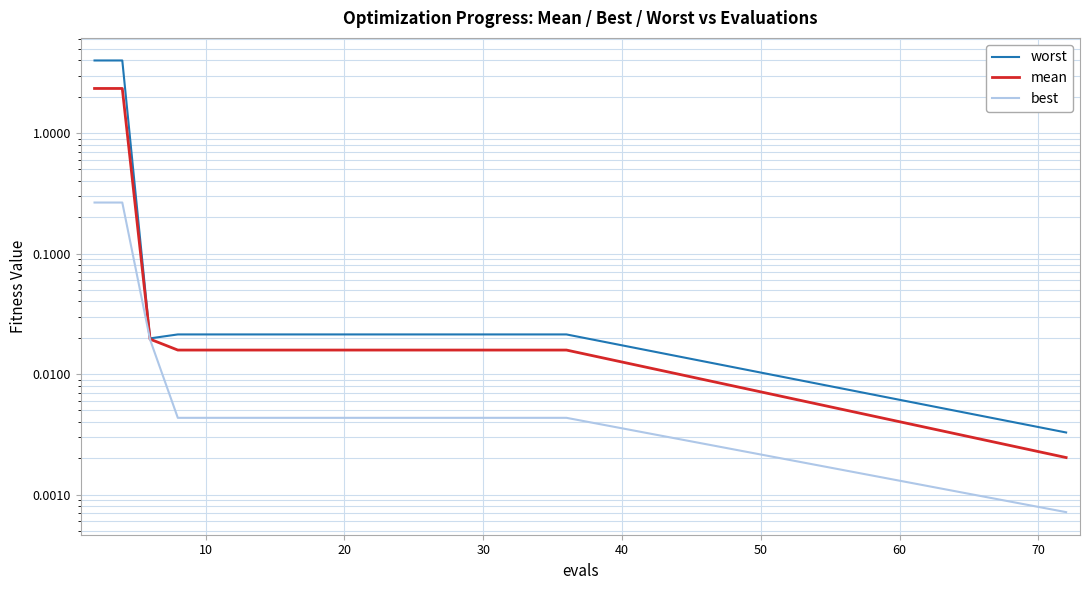

How many lines are shown in the chart?

3